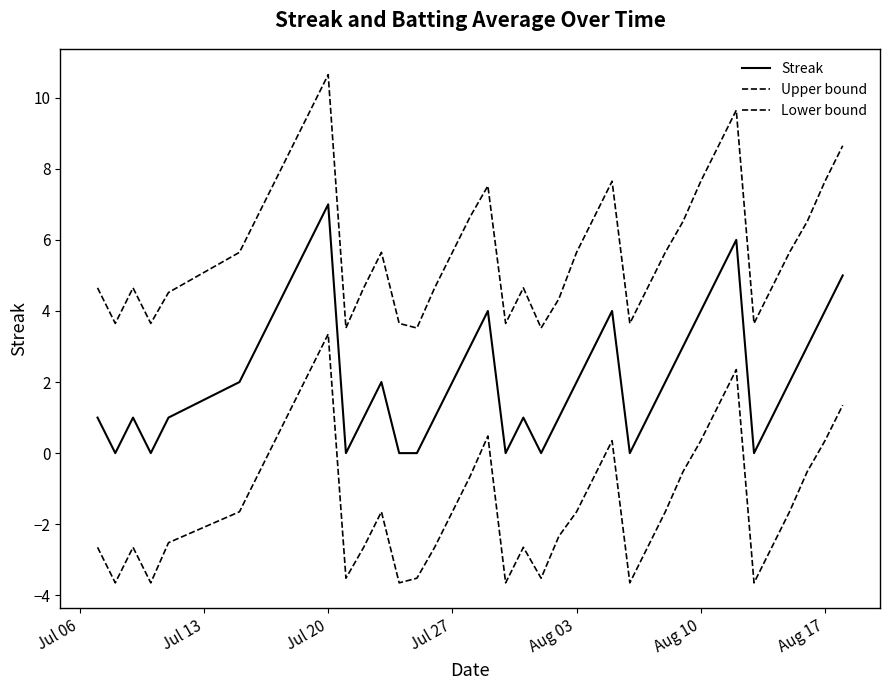

What is the difference between the maximum and minimum values in the Lower bound series?

7.0